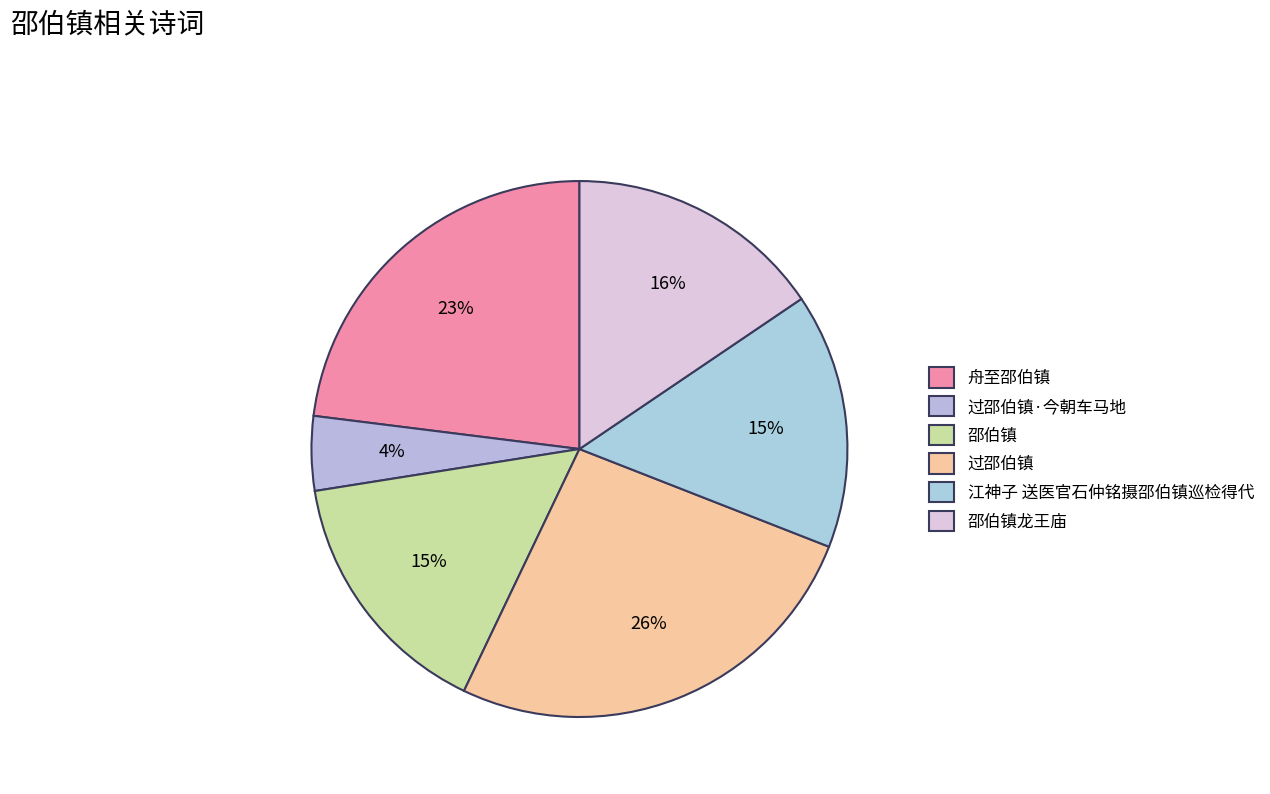

What is the smallest slice in the pie chart?

过邵伯镇·今朝车马地